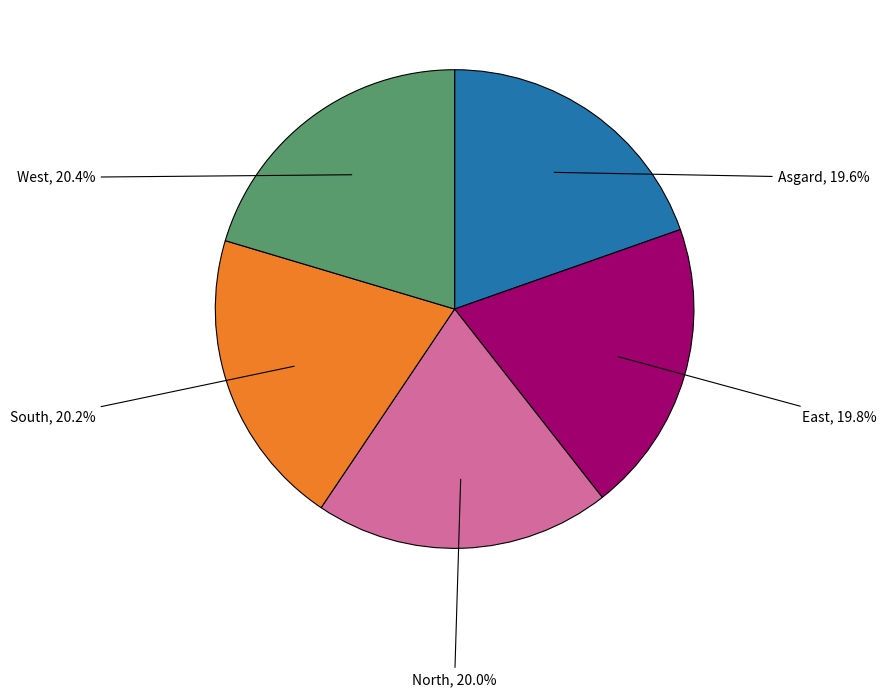

How many segments does this pie chart have?

5